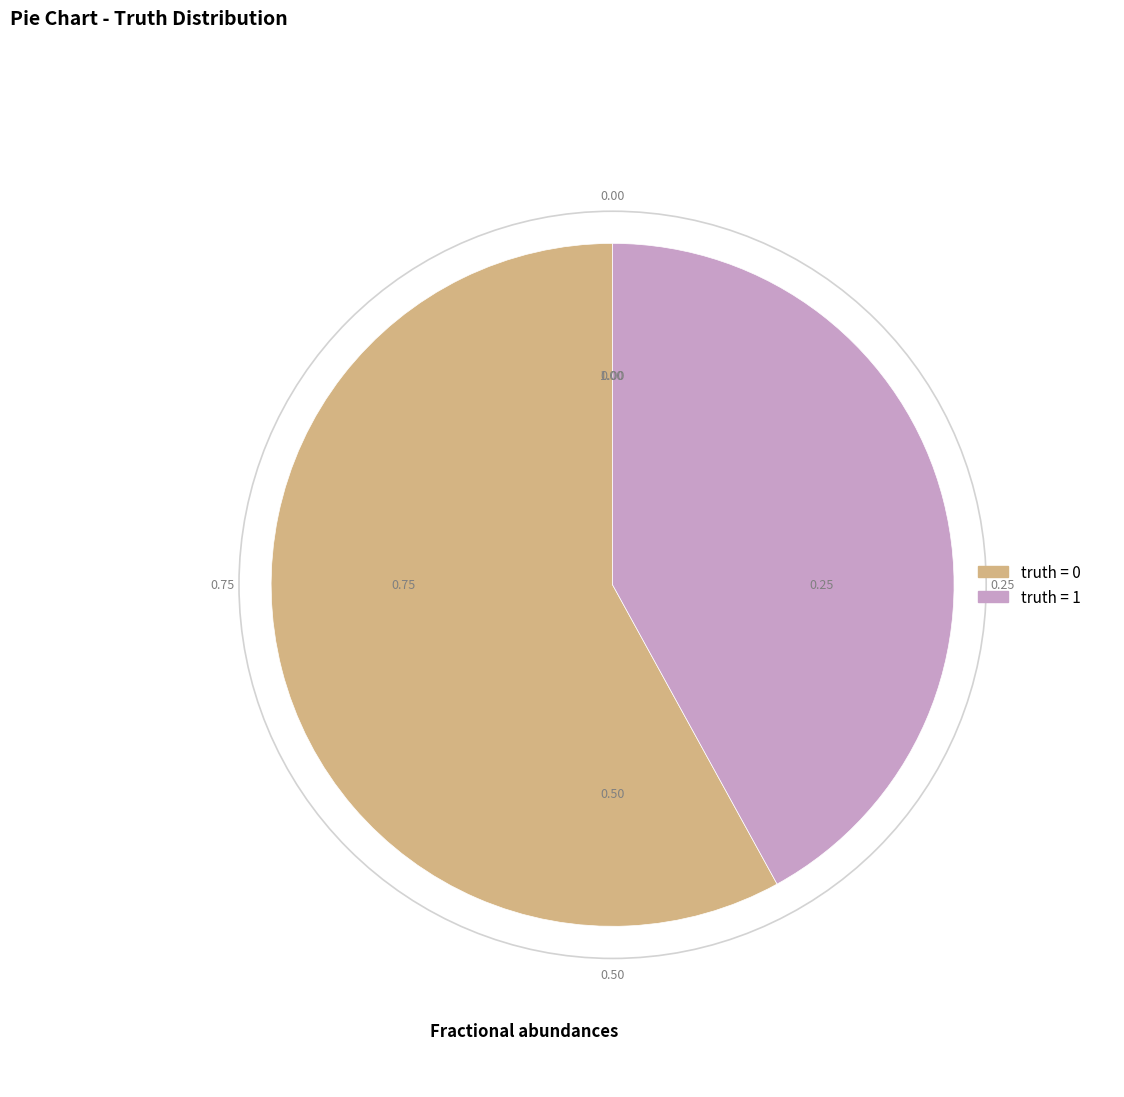

Is there any slice that represents more than half of the pie?

Yes